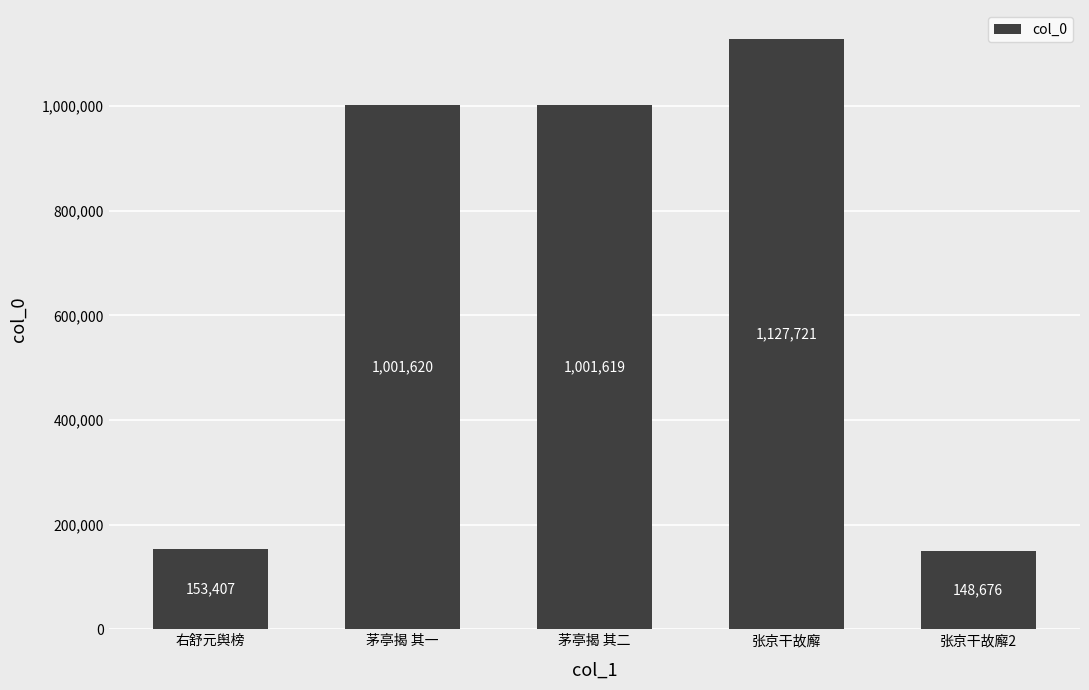

At which category does the chart reach its peak across all series?

张京干故廨